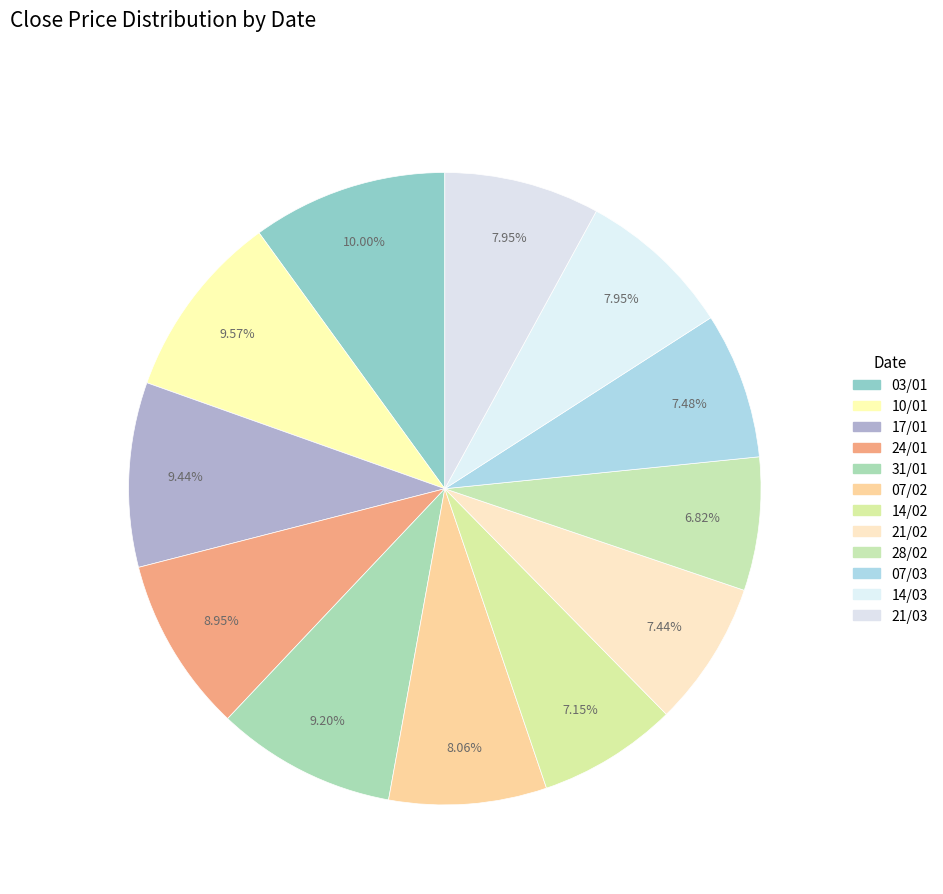

Count the number of slices in the pie.

12